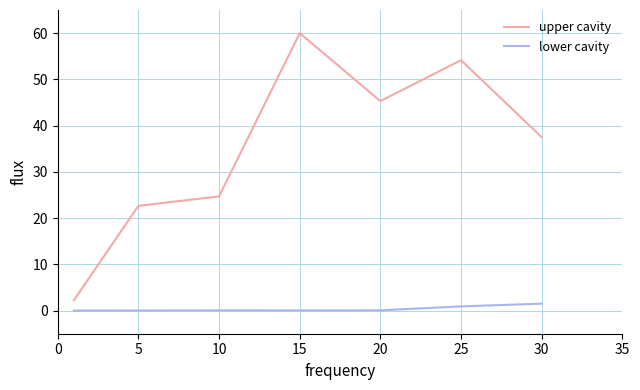

True or false: upper cavity and lower cavity cross at least once.

False